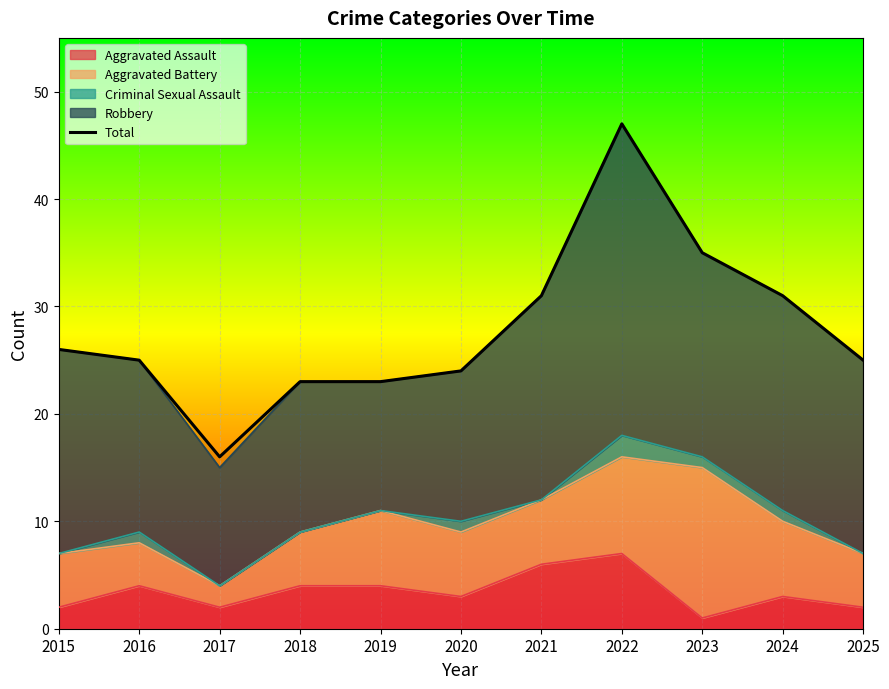

List the labels in order of value, smallest first.

2017, 2018, 2019, 2020, 2016, 2025, 2015, 2021, 2024, 2023, 2022